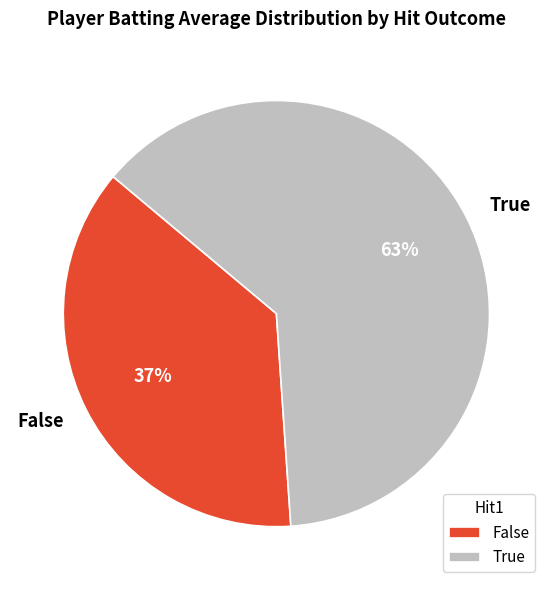

What percentage is the False slice, to the nearest percent?

37%